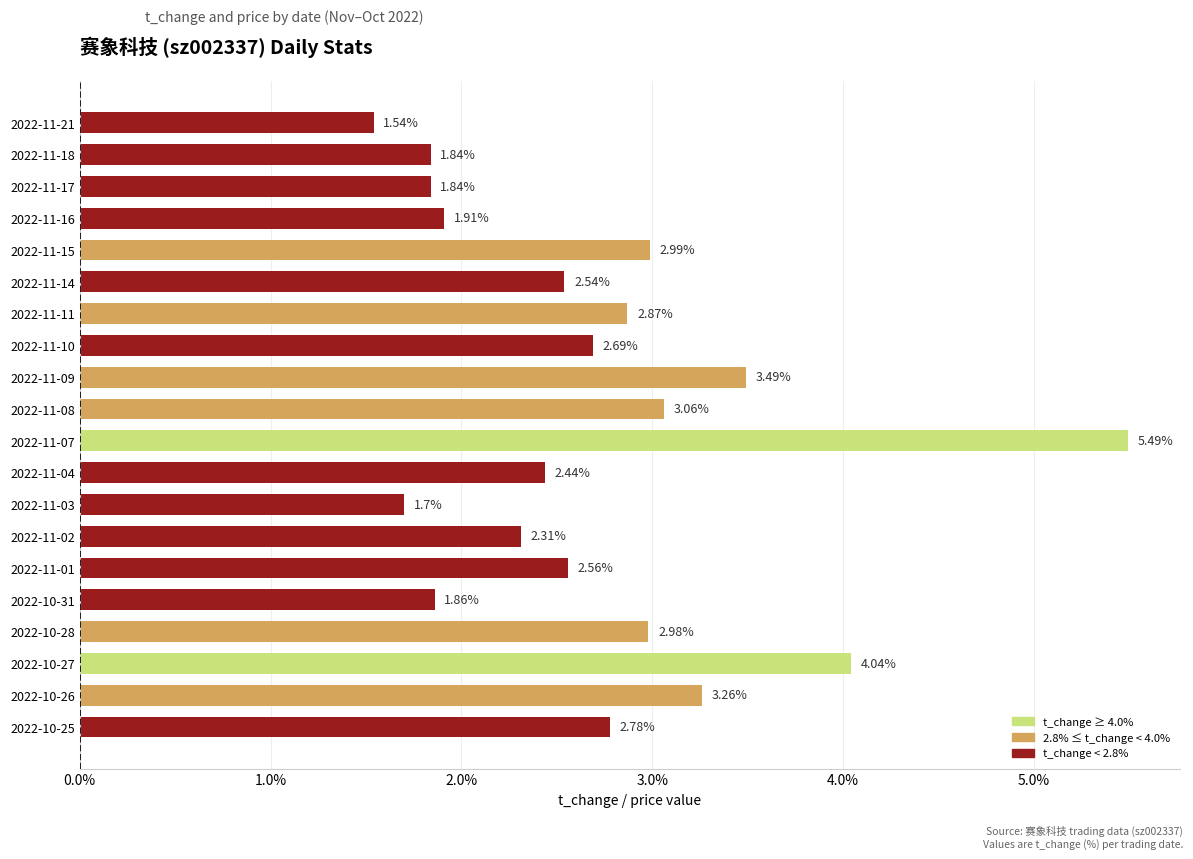

What is the maximum value shown in the chart?

5.5